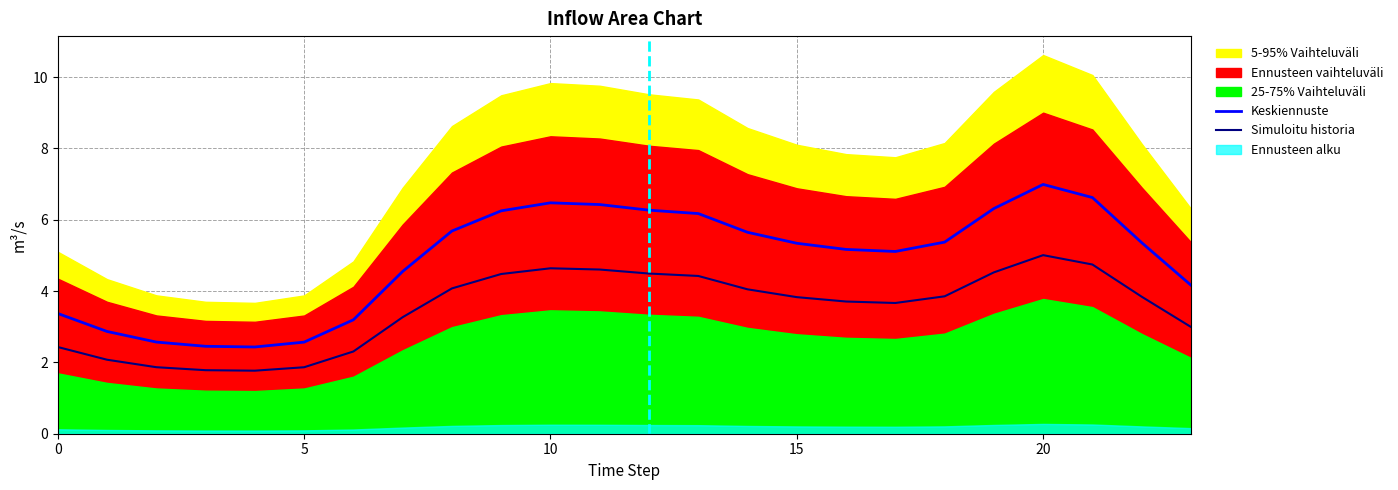

At which label is Simuloitu historia closest to 3?

23